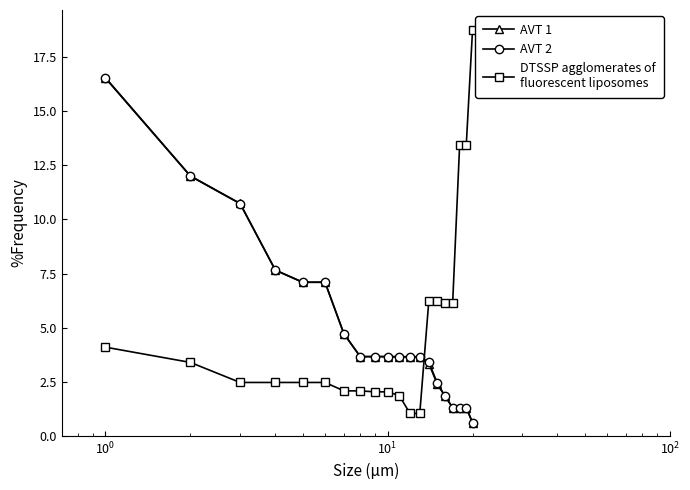

What is the maximum value shown in the chart?

18.8